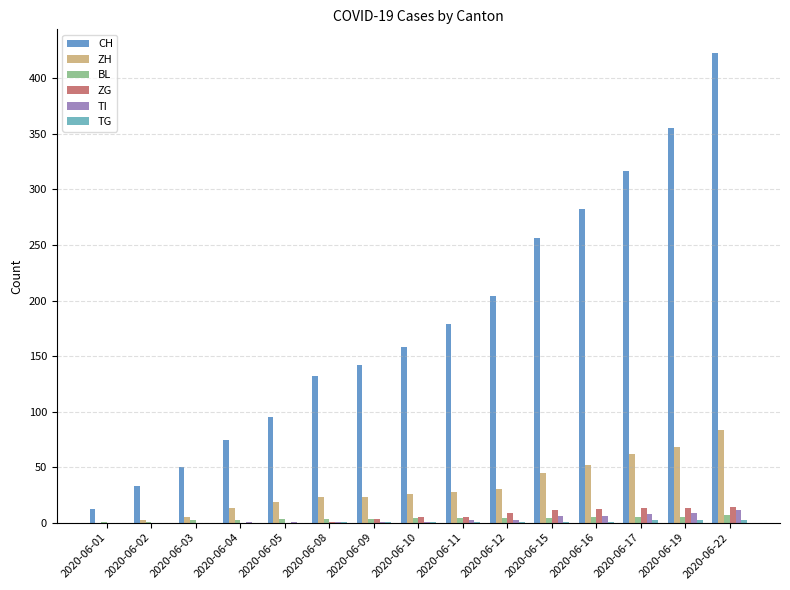

At which category is the sum across all series the highest?

2020-06-22